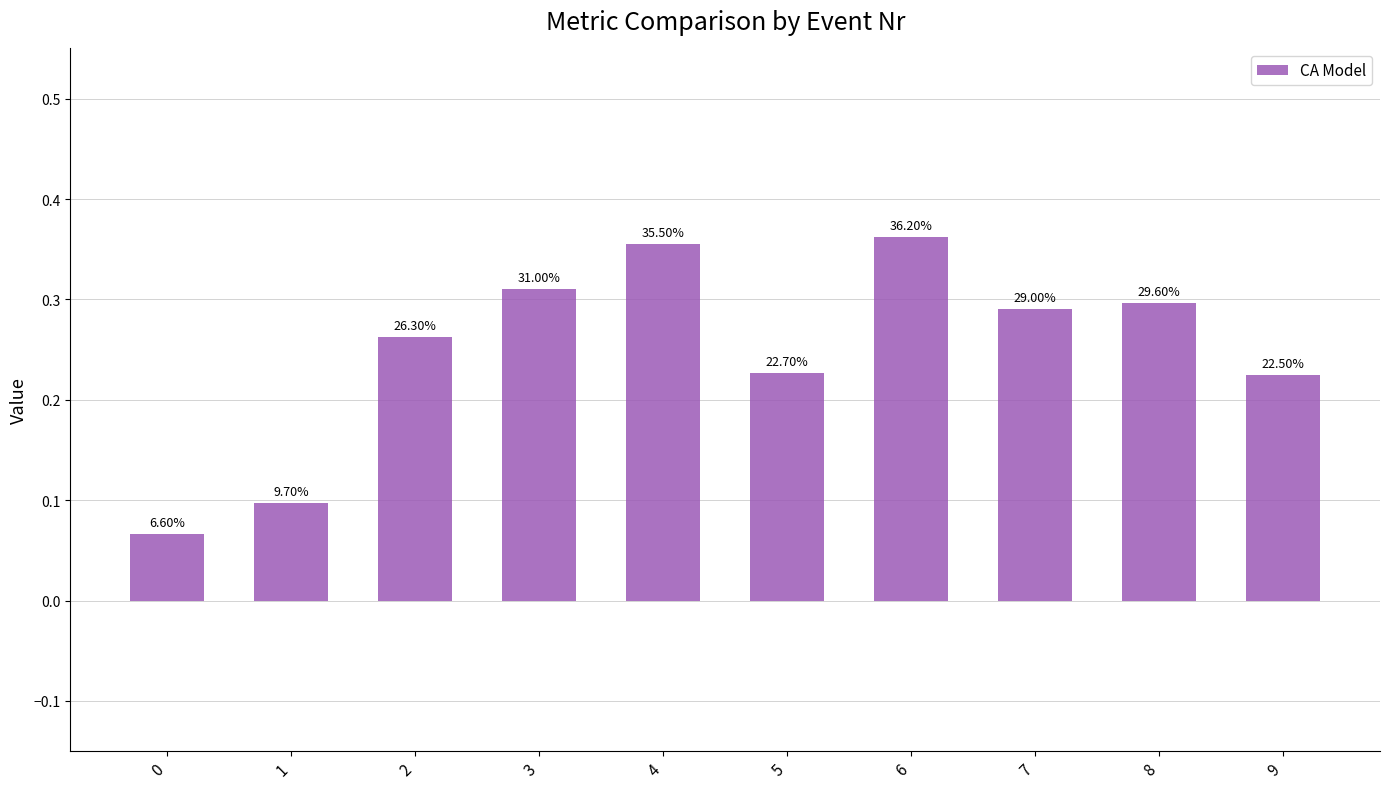

How many bars are there in total?

10